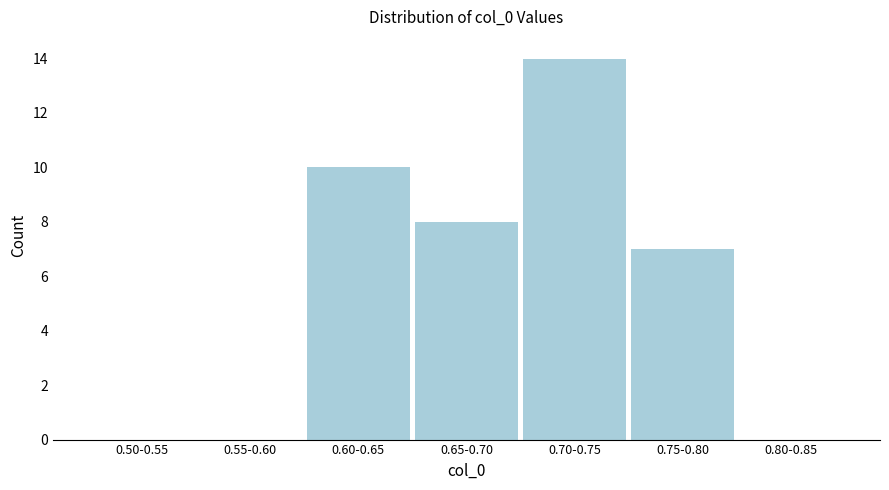

Reading left to right, extract all data points from this chart.

0.50-0.55=0	0.55-0.60=0	0.60-0.65=10	0.65-0.70=8	0.70-0.75=14	0.75-0.80=7	0.80-0.85=0